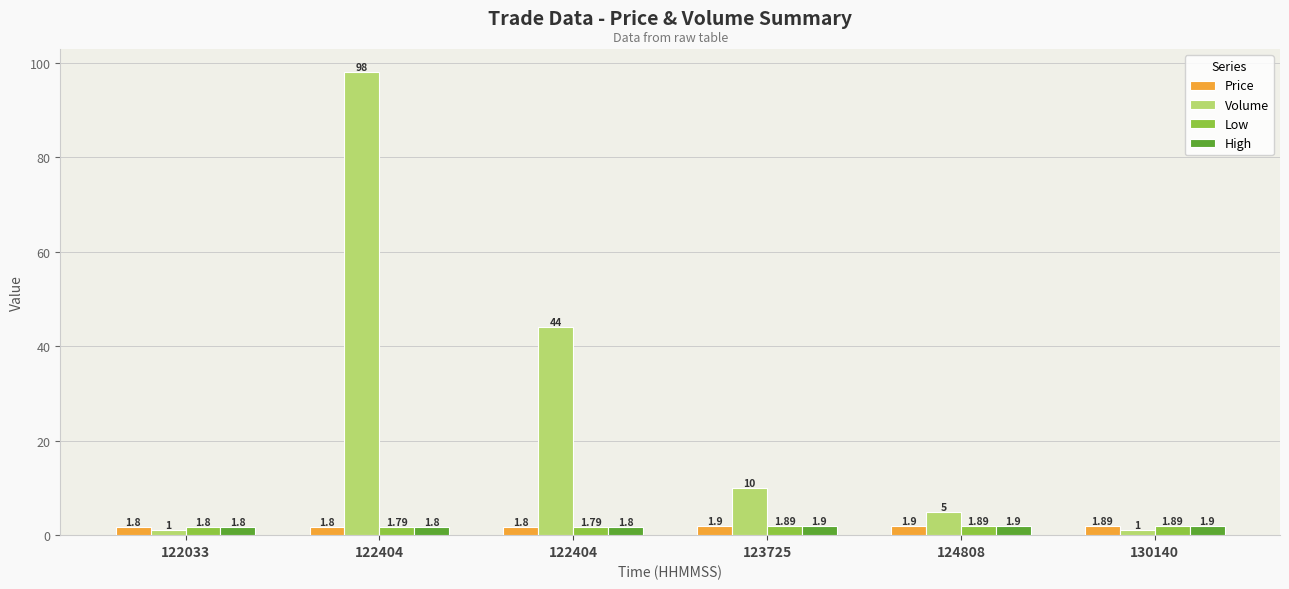

Where is High nearest to the value 1?

122033